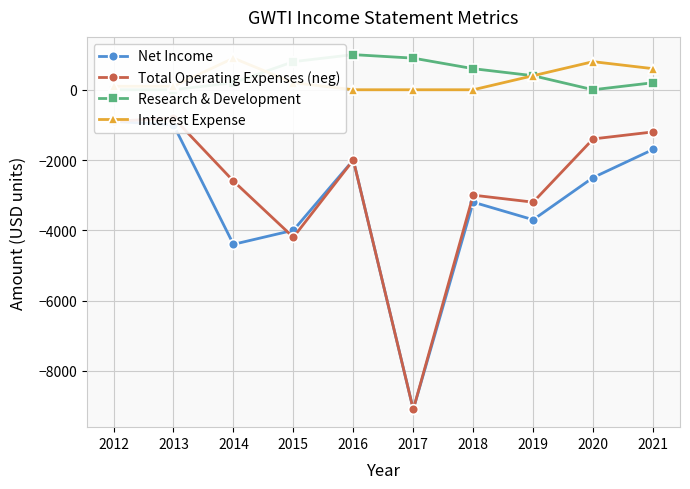

At 2018, list the series in order from smallest to largest.

Net Income, Total Operating Expenses (neg), Interest Expense, Research & Development